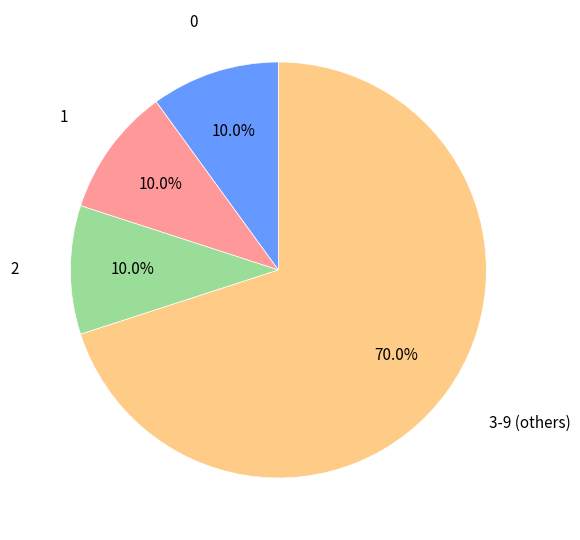

How many slices are in this pie chart?

4